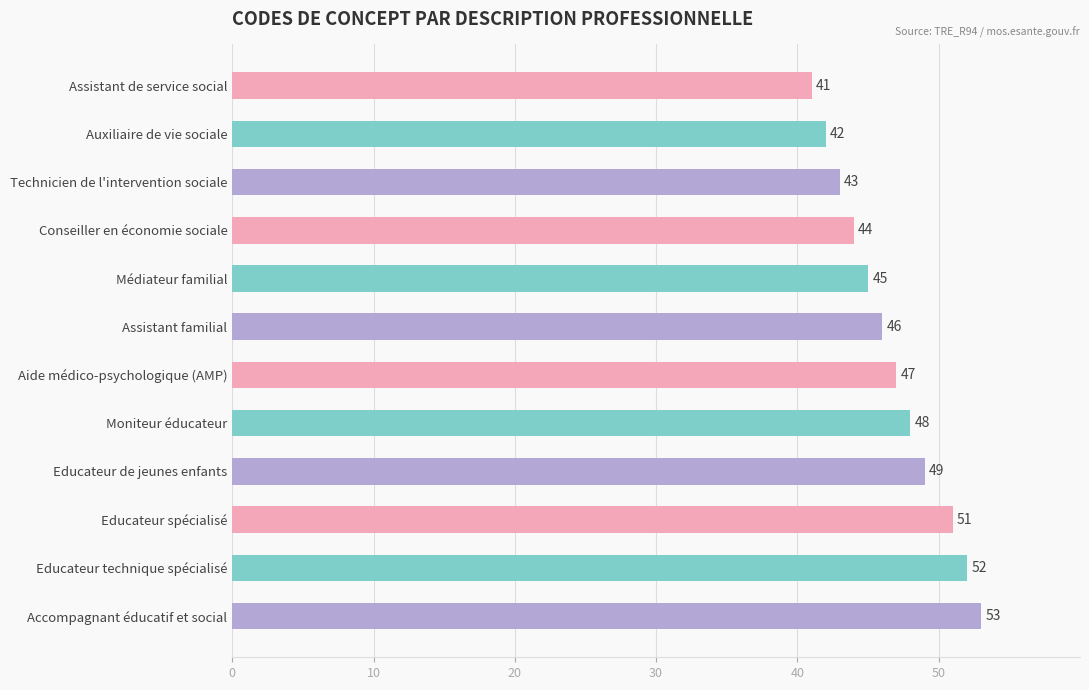

Reading top to bottom, extract all data points from this chart.

Assistant de service social=41	Auxiliaire de vie sociale=42	Technicien de l'intervention sociale=43	Conseiller en économie sociale=44	Médiateur familial=45	Assistant familial=46	Aide médico-psychologique (AMP)=47	Moniteur éducateur=48	Educateur de jeunes enfants=49	Educateur spécialisé=51	Educateur technique spécialisé=52	Accompagnant éducatif et social=53